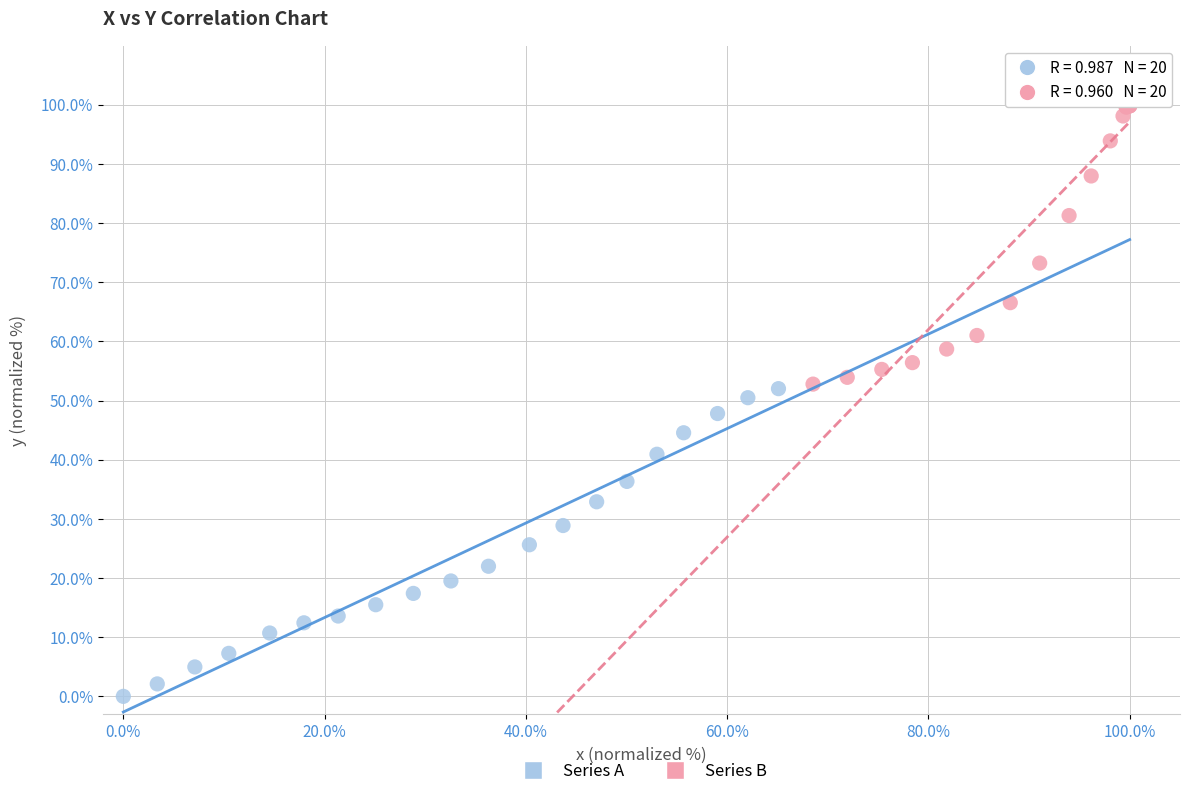

What are all the series names shown in the legend?

Series A, Series B